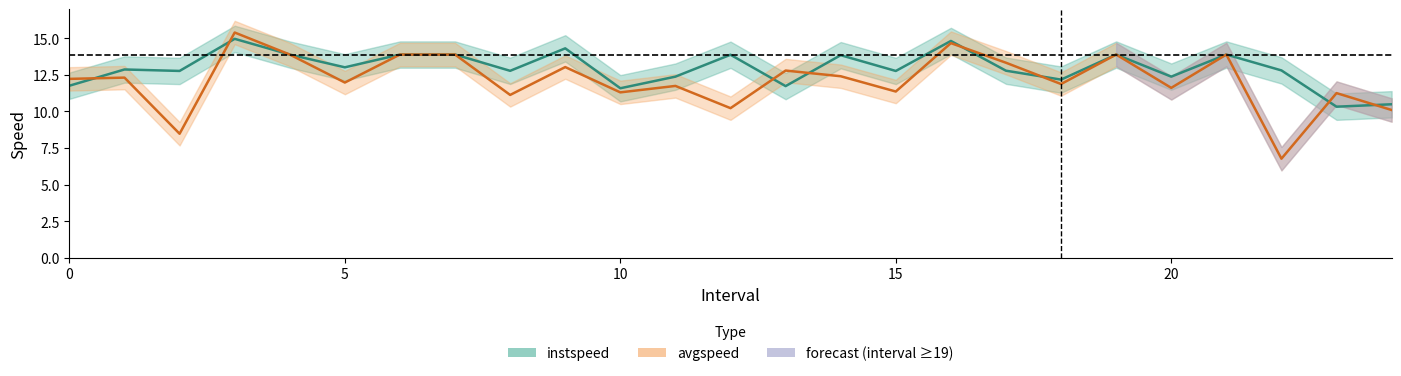

How many interior local peaks does the avgspeed series have?

9